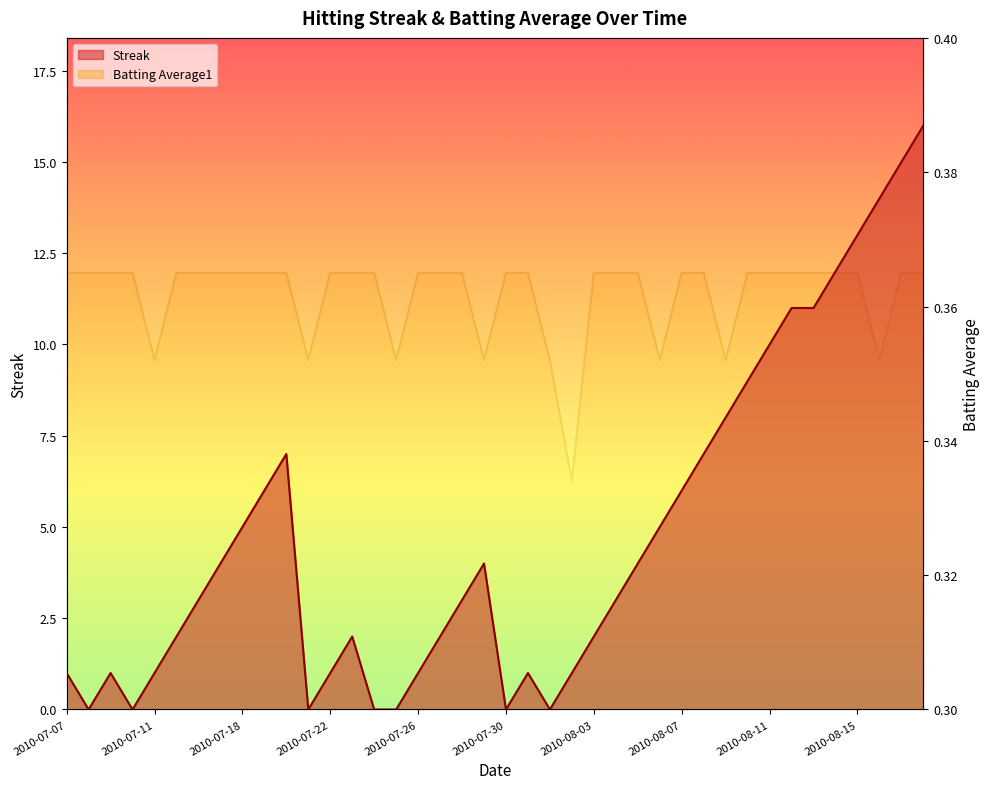

At which category does Streak reach its first local valley?

2010-07-08